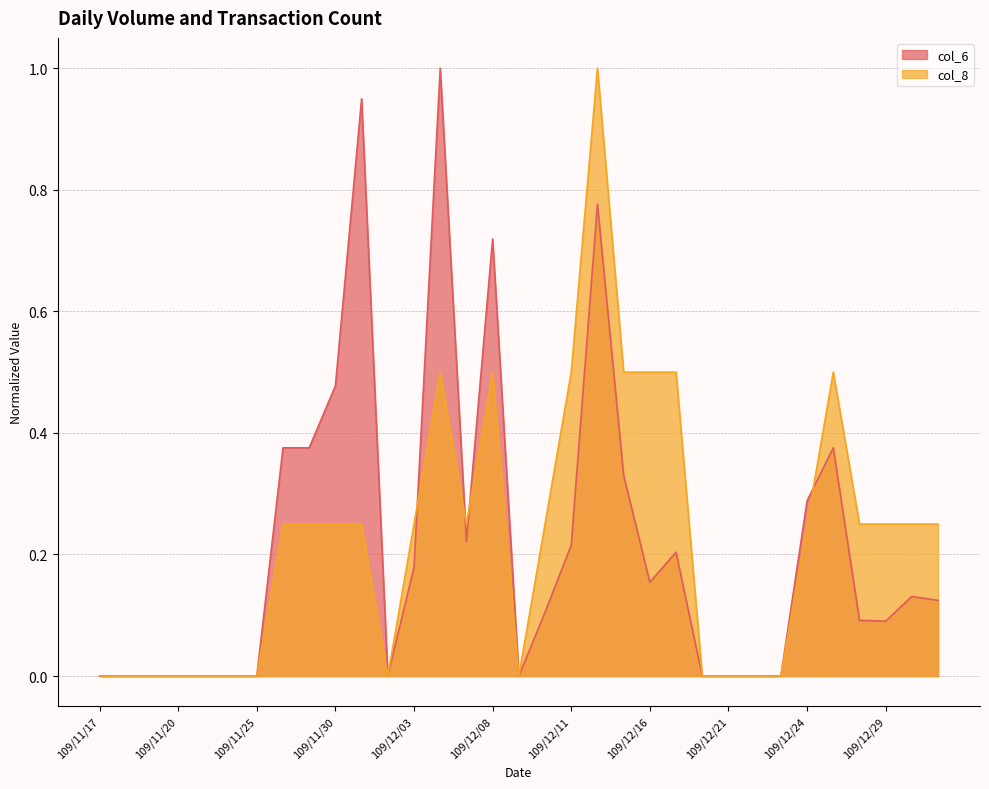

Is it true that col_8 equals 0.3 at 109/12/17?

False